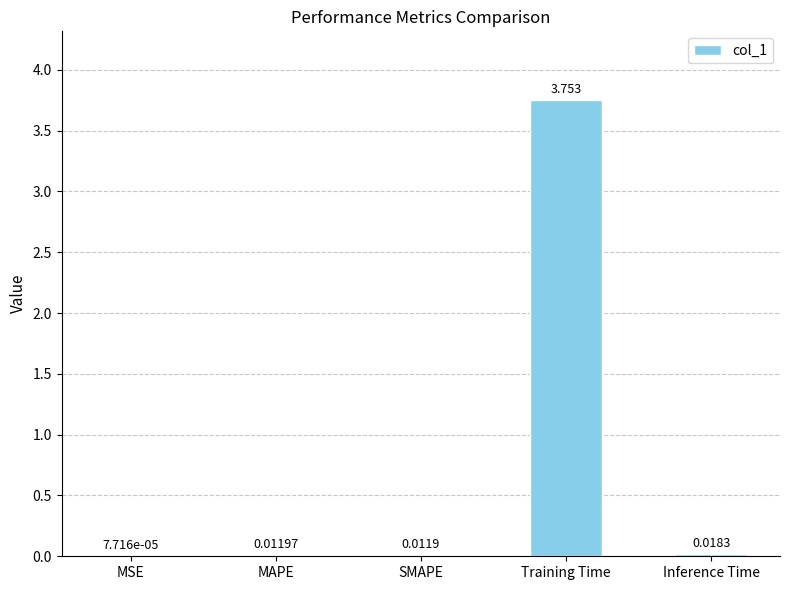

At which label is the value closest to 1?

Inference Time